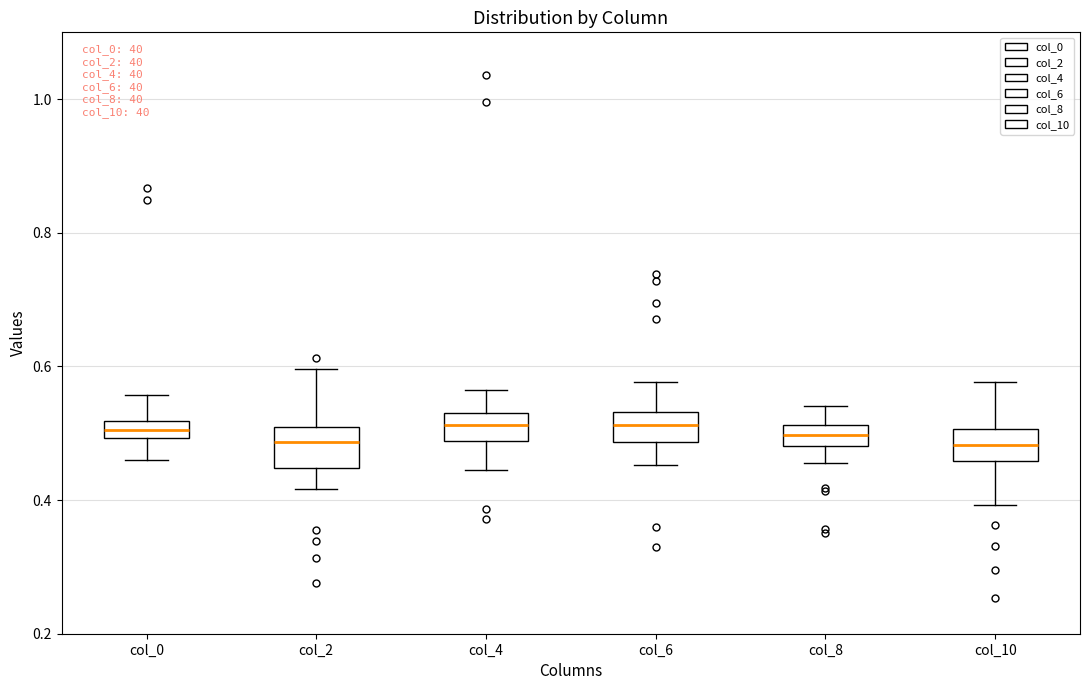

Where is the lower edge of the box for col_0 on the y-axis? The values are not printed on the chart, so give them approximately, as read against the axis.

0.50